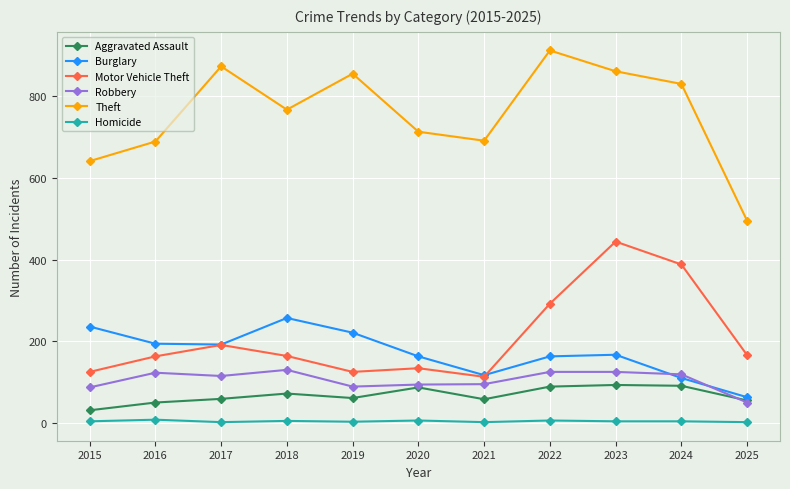

How many data points in Robbery are less than 115?

5